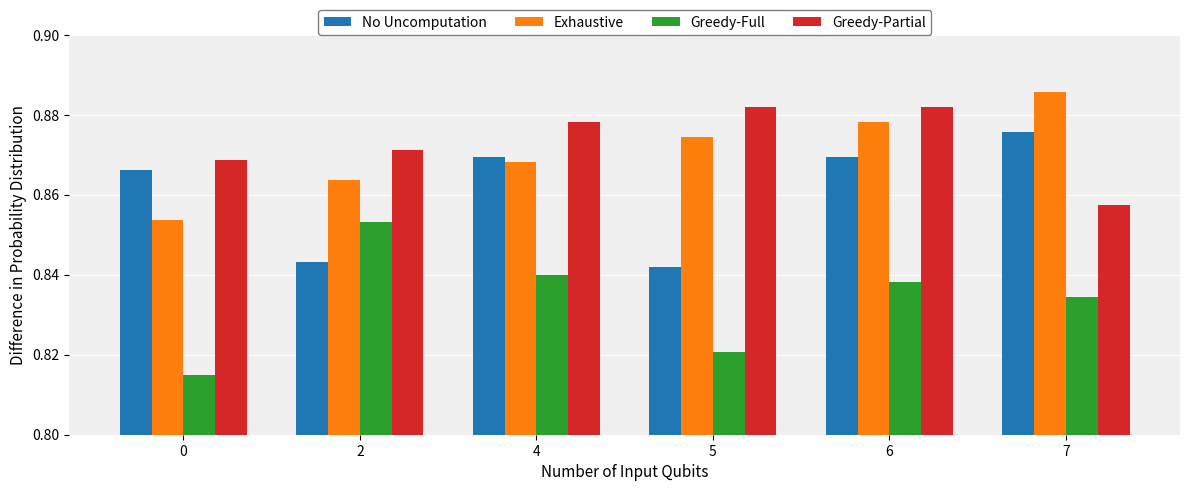

What is the spread (max minus min) of values at 0?

0.1